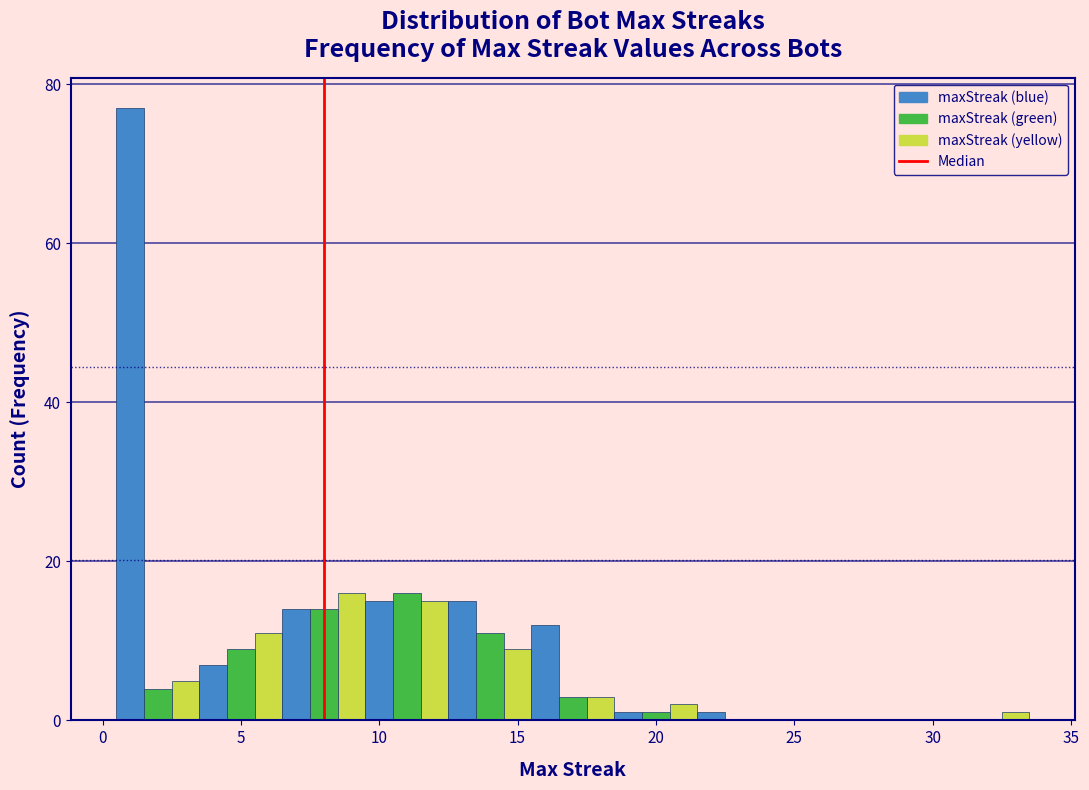

Around what value on the x-axis is the tallest bar? Give the approximate position of its centre, as read against the axis.

1.0